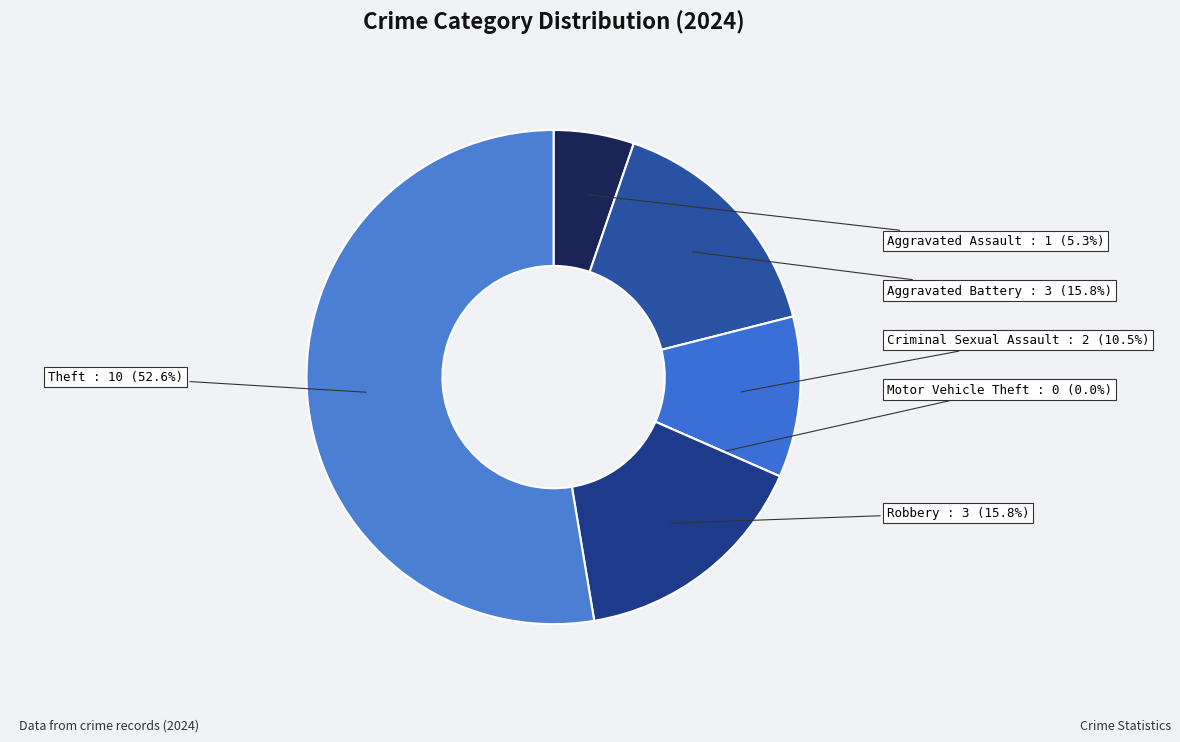

Which category has the biggest portion of the pie?

Theft